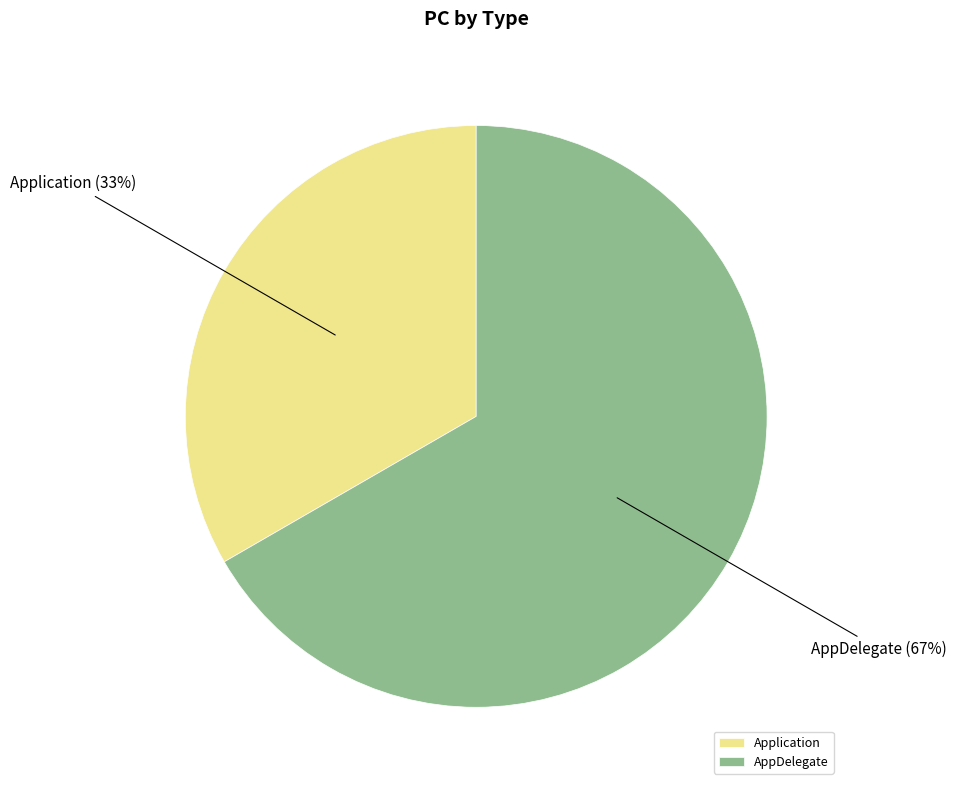

Rank the categories by value from lowest to highest.

Application, AppDelegate